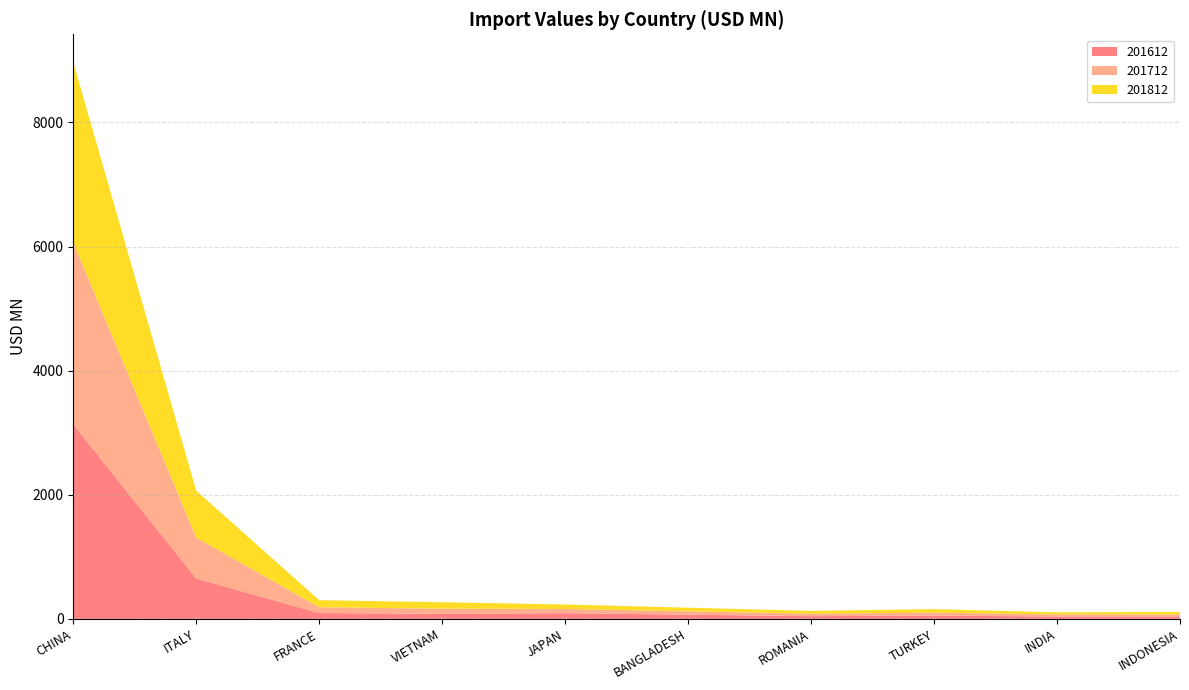

Reading left to right, what are all the values shown in this chart?

201612: CHINA=3133.6	ITALY=650.2	FRANCE=93.3	VIETNAM=81.1	JAPAN=91.4	BANGLADESH=66.9	ROMANIA=42.7	TURKEY=52.3	INDIA=36.7	INDONESIA=37.6
201712: CHINA=2932.0	ITALY=658.7	FRANCE=93.4	VIETNAM=82.3	JAPAN=67.0	BANGLADESH=54.3	ROMANIA=39.9	TURKEY=48.4	INDIA=33.3	INDONESIA=32.8
201812: CHINA=2906.7	ITALY=756.5	FRANCE=114.0	VIETNAM=104.3	JAPAN=73.2	BANGLADESH=58.5	ROMANIA=45.5	TURKEY=56.3	INDIA=34.0	INDONESIA=40.8